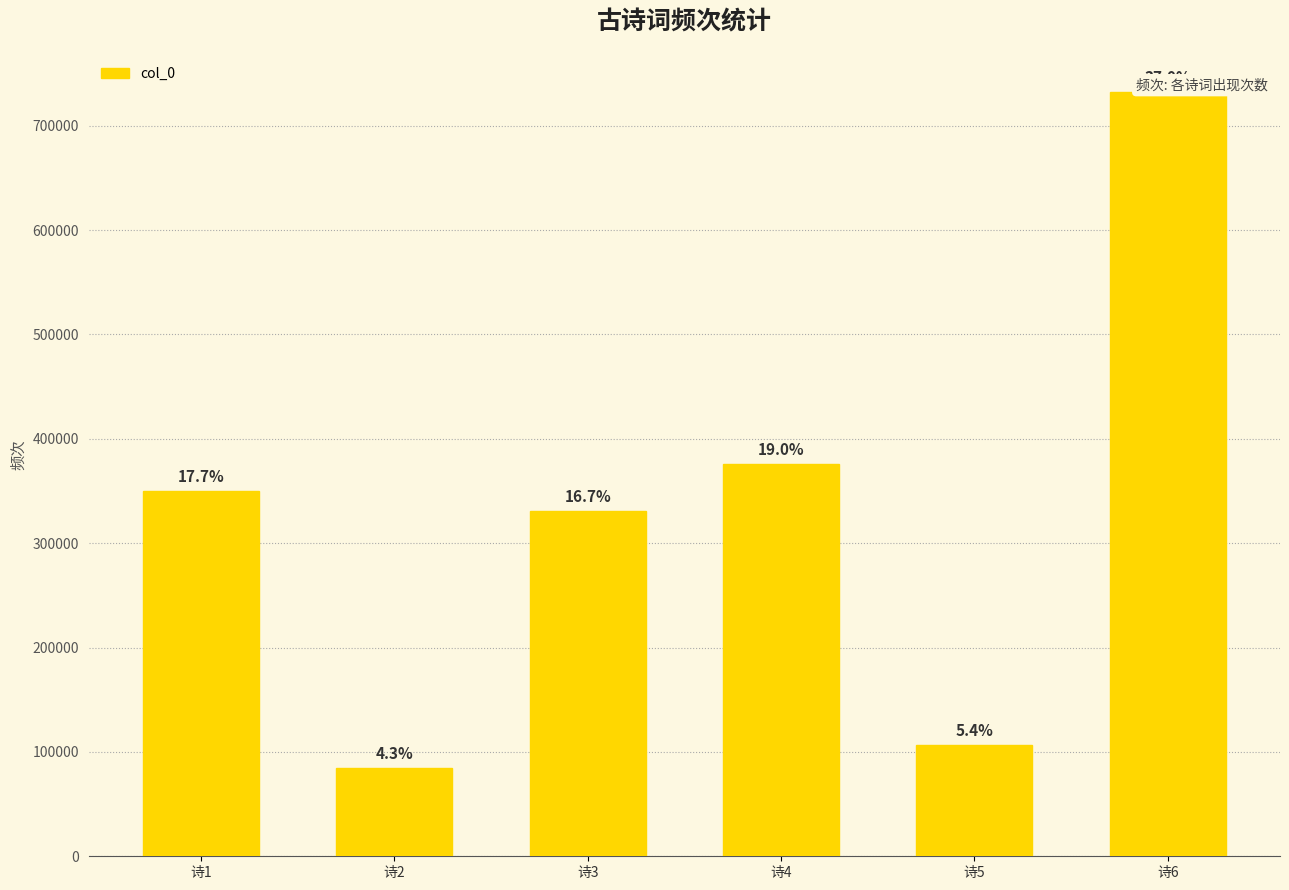

How many bars are there in total?

6